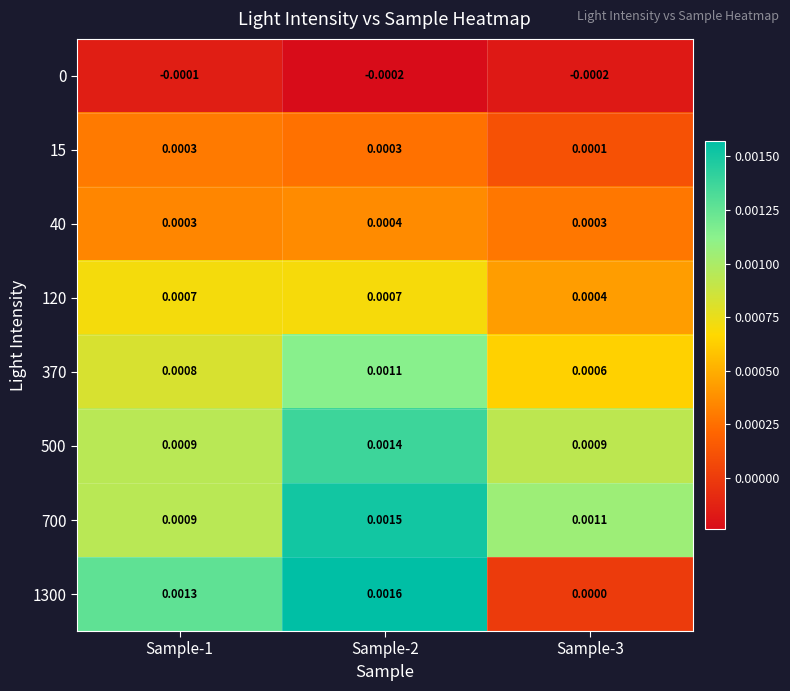

Is the value of 120 at Sample-3 greater than the value of 15 at Sample-2?

Yes